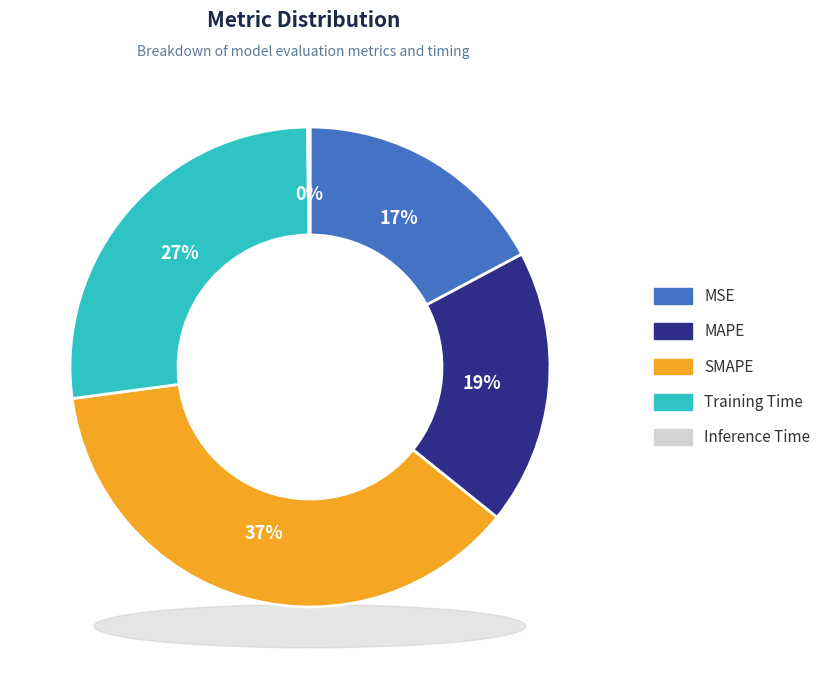

How many slices are in this pie chart?

5